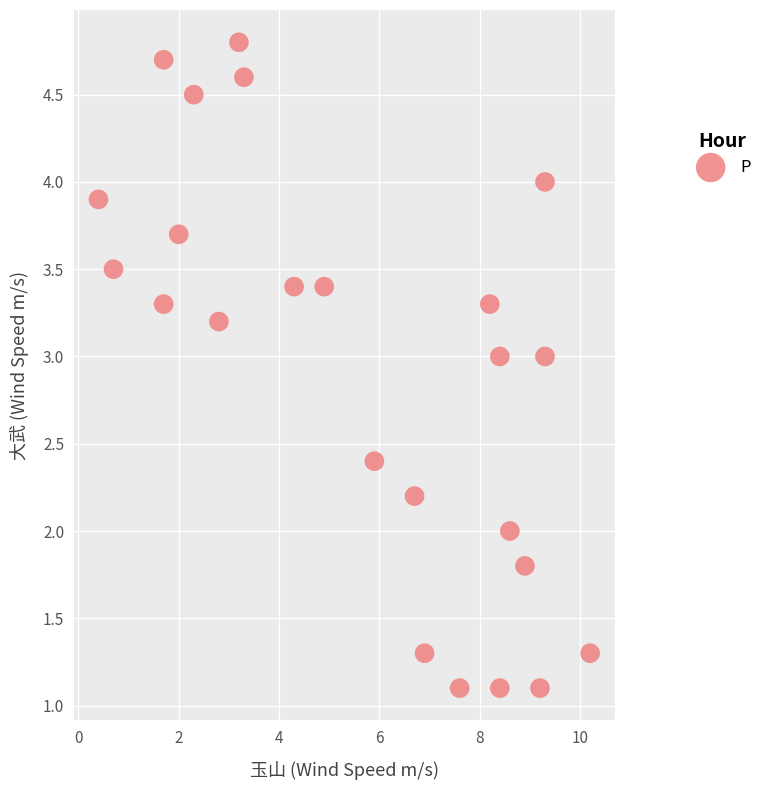

What is the range of Y values (max minus min)?

3.7